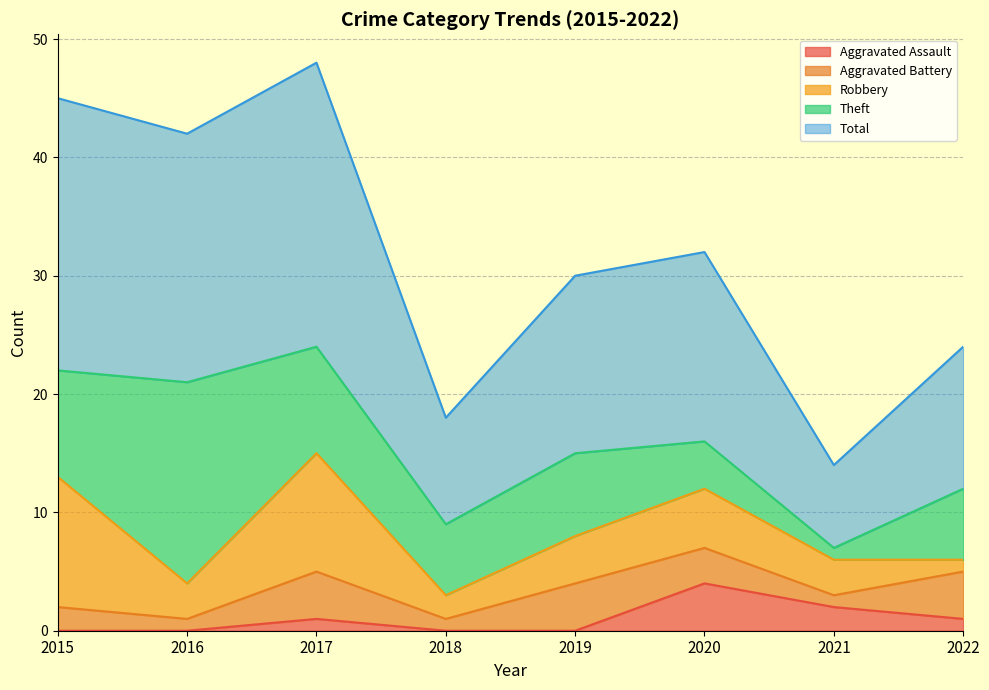

In Robbery, how many points are lower than both neighbors (excluding endpoints)?

2